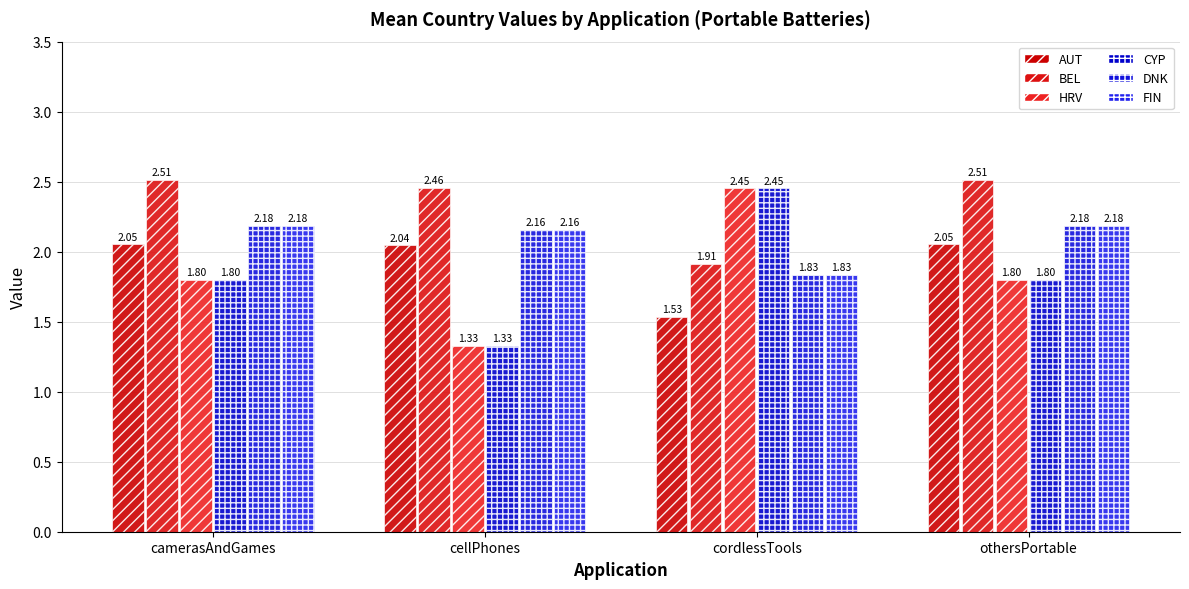

What is the difference between the maximum and second lowest values in the BEL series?

0.1